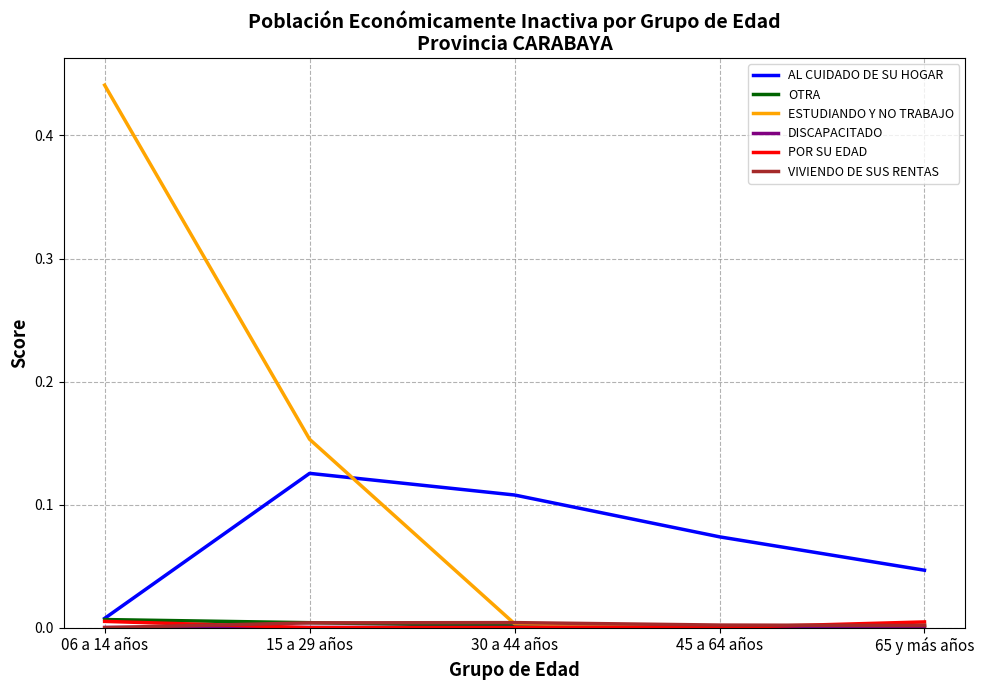

Is it true that OTRA equals 0.0 at 06 a 14 años?

True